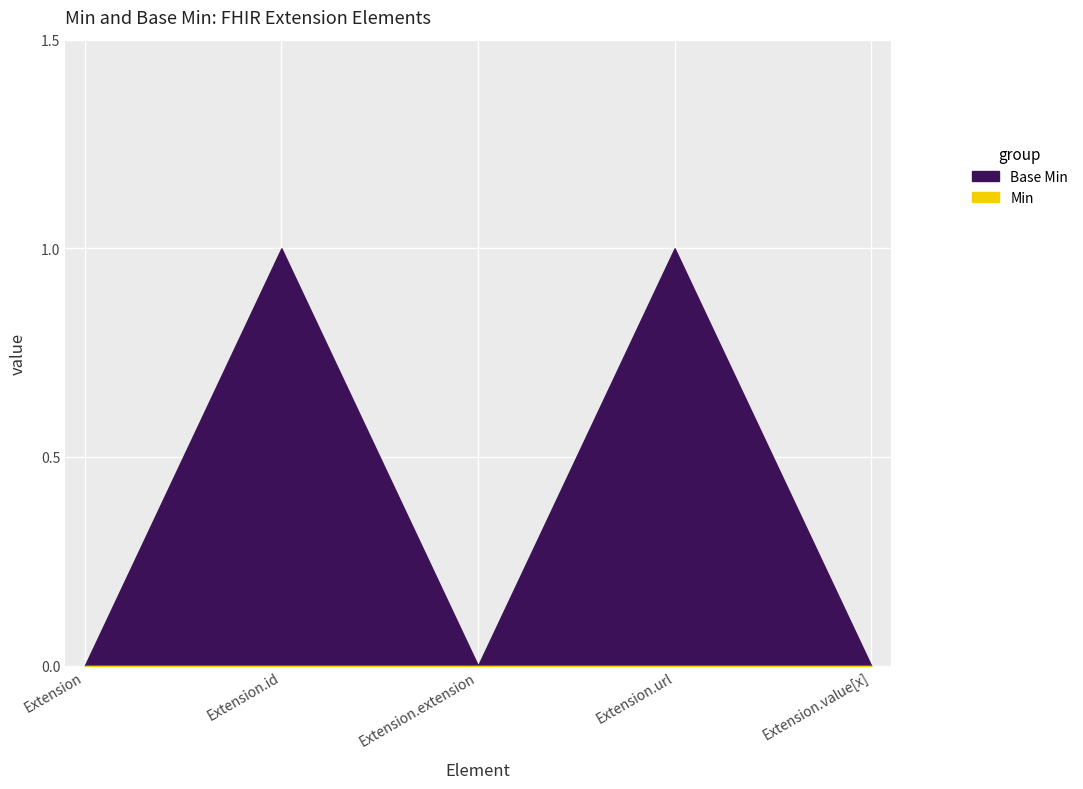

Reading left to right, extract all data points from this chart.

Min: 0	0	0	0	0
Base Min: 0	1	0	1	0